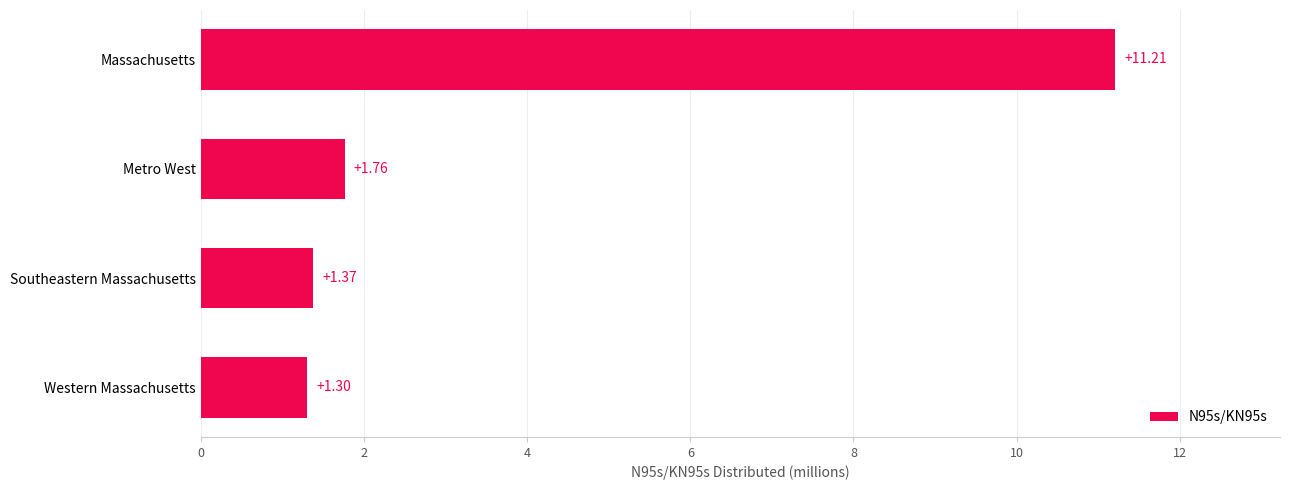

How many bars are there in total?

4